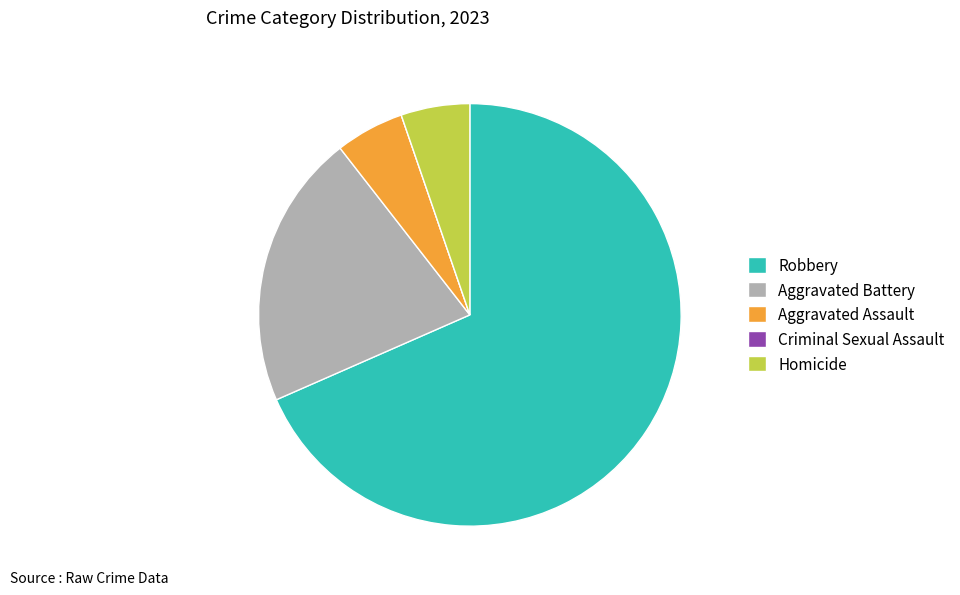

Is it true that Robbery is 77% of the pie?

False